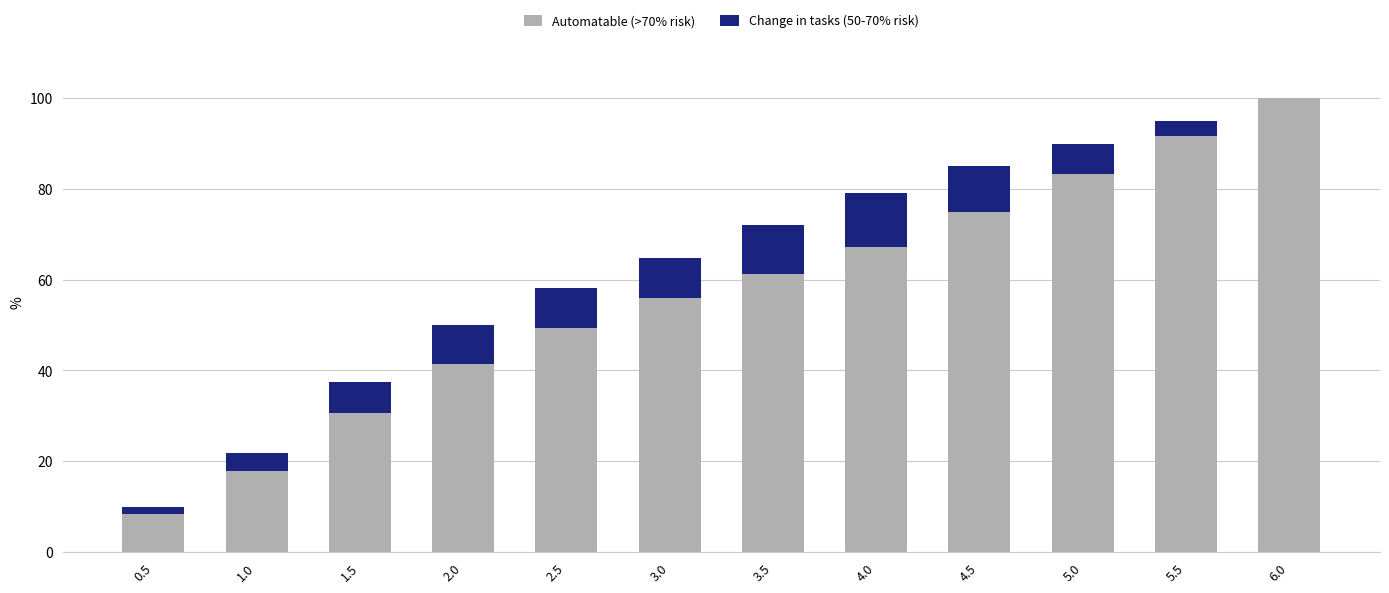

Are the bars horizontal?

No